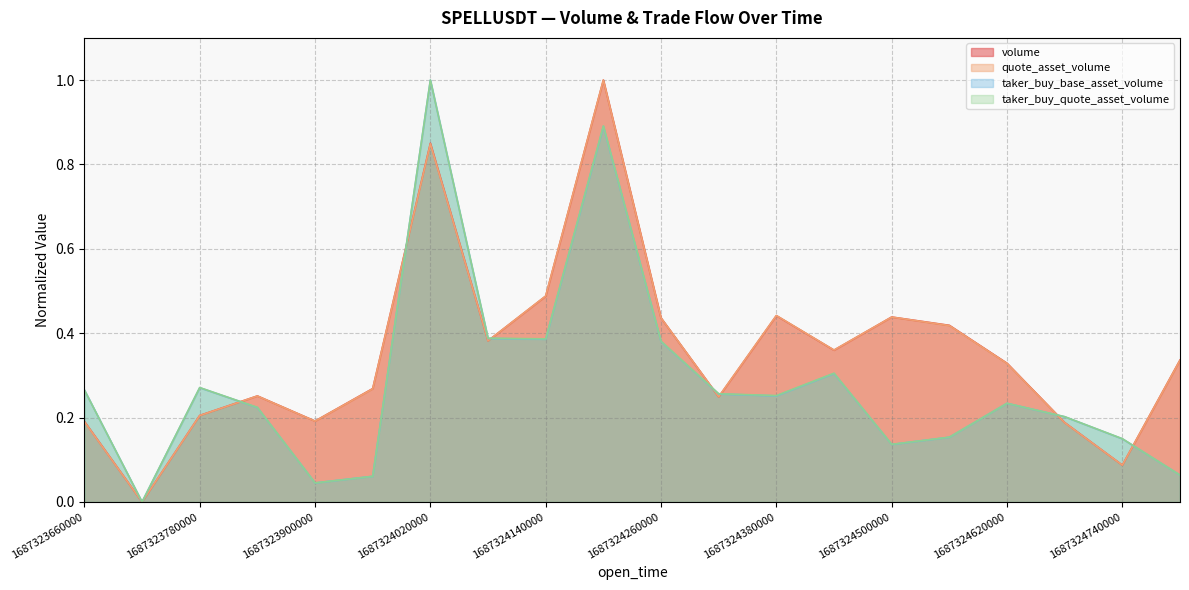

True or false: quote_asset_volume and taker_buy_quote_asset_volume cross at least once.

True